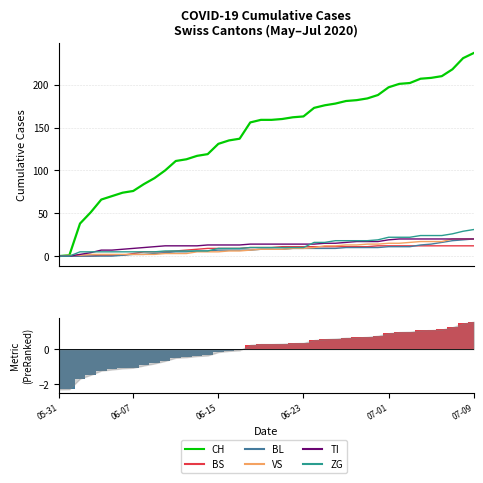

Between 2020-07-02 and 2020-07-05, which series saw the biggest shift?

CH